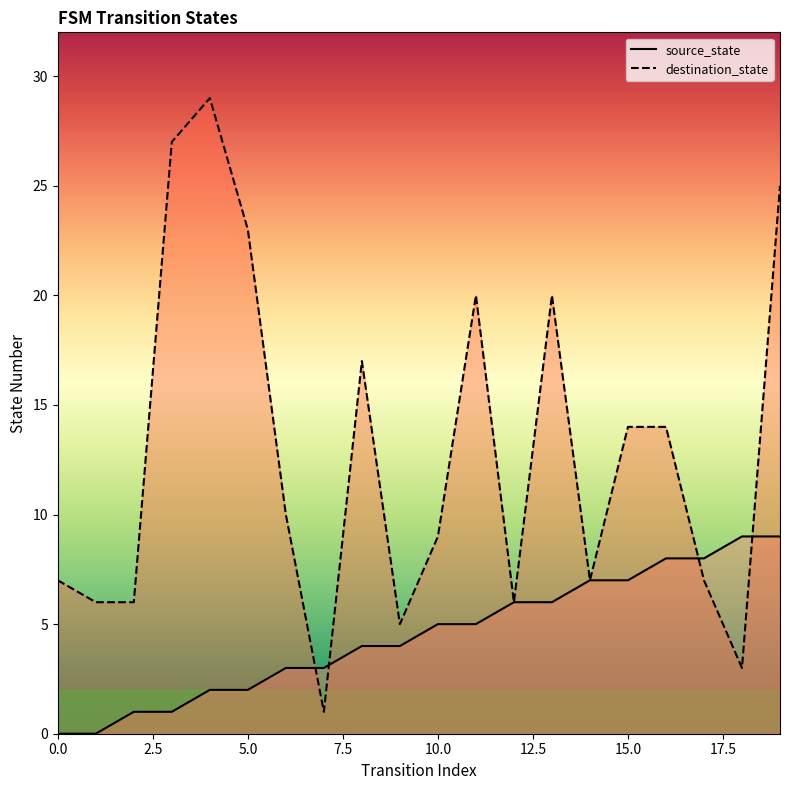

Which series has the largest total across all categories?

destination_state